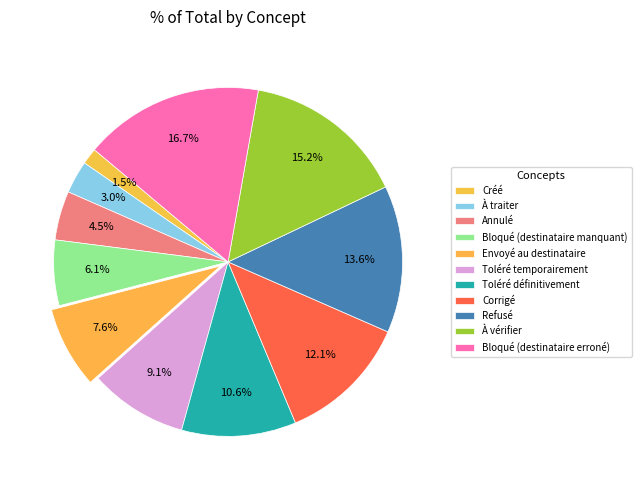

To the nearest percent, what is the difference between the largest and smallest slice percentages?

15%